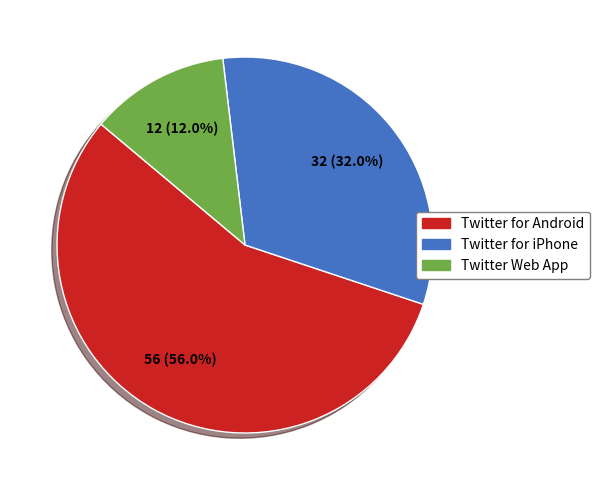

Is Twitter for Android the majority of the pie?

Yes